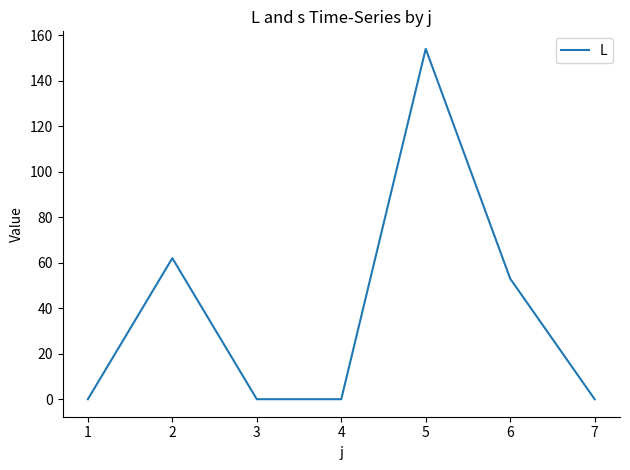

What is the maximum value shown in the chart?

154